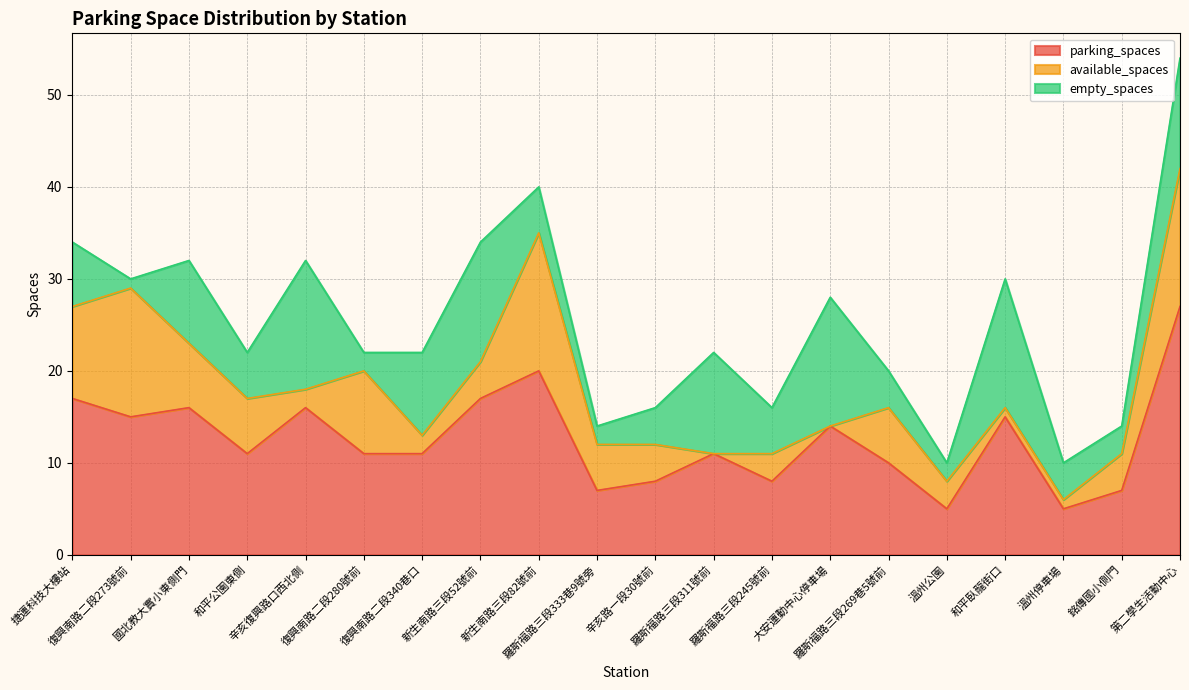

Which category has the lowest value in the available_spaces series?

羅斯福路三段311號前